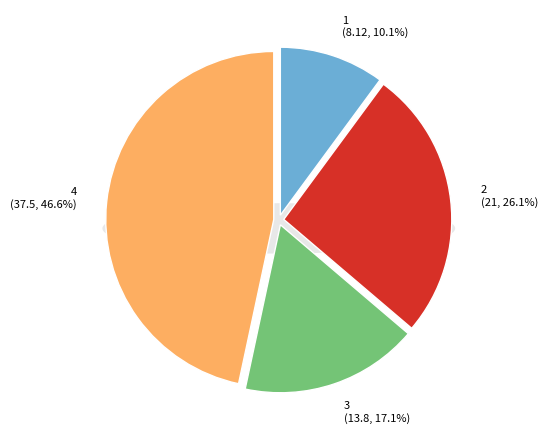

Does 3 represent more than half of the total?

No